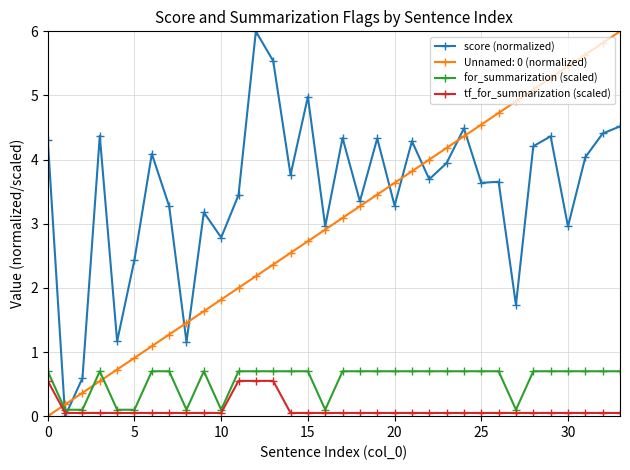

How many for_summarization (scaled) values are between 0 and 1?

34